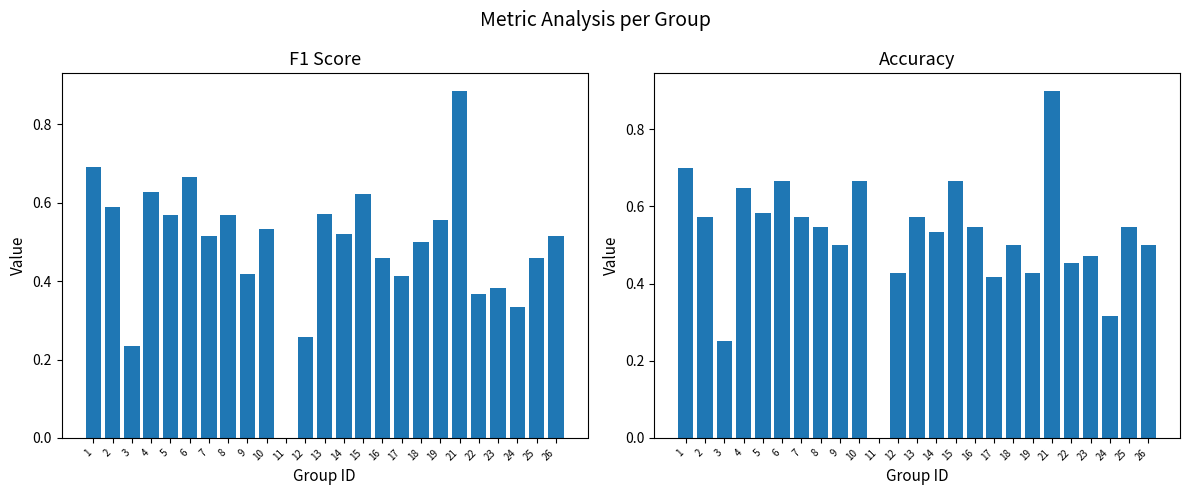

What is the sum of all accuracy values?

13.0